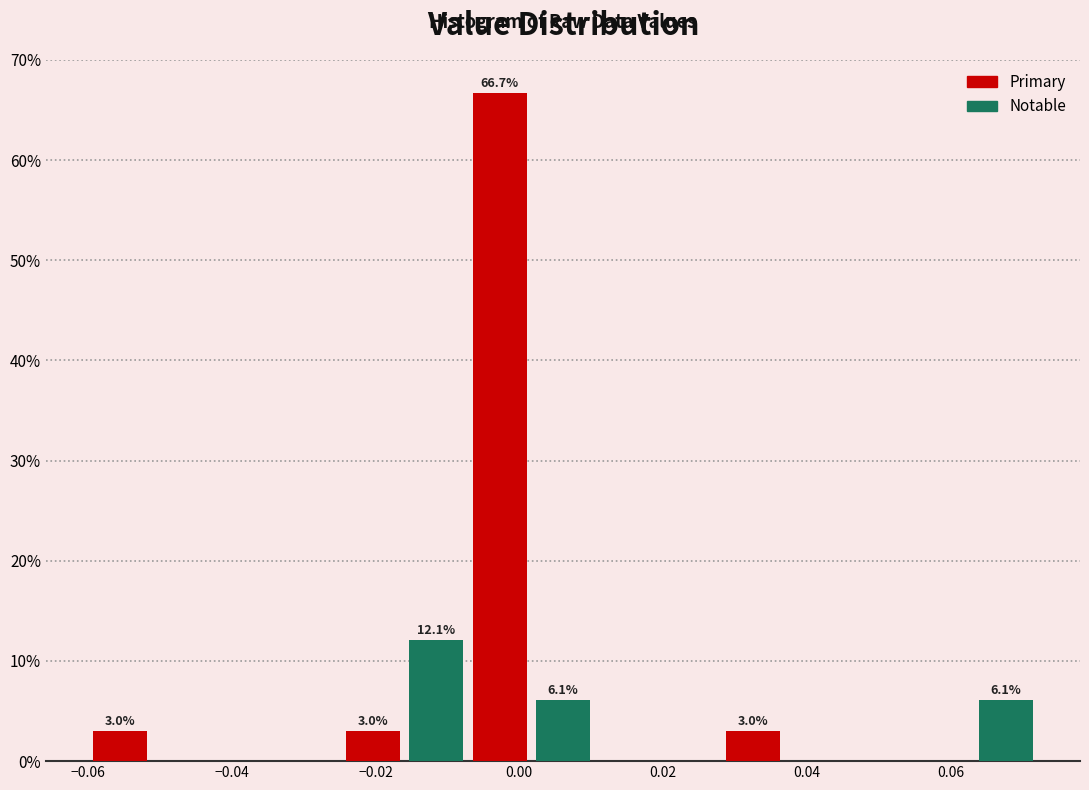

Over which range of the x-axis is the bar tallest?

-0.008 to 0.002